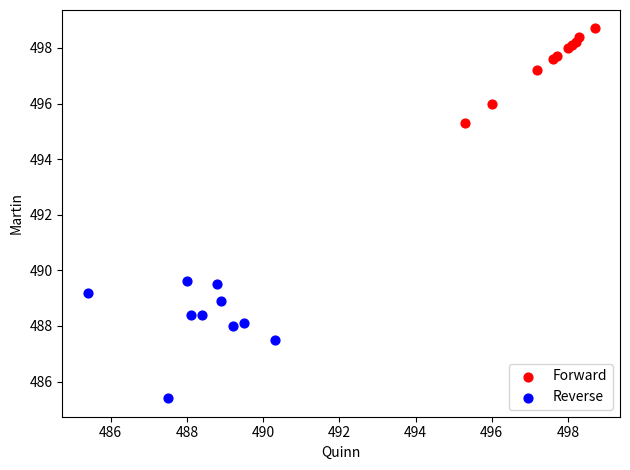

Which series reaches the minimum Y coordinate?

Reverse